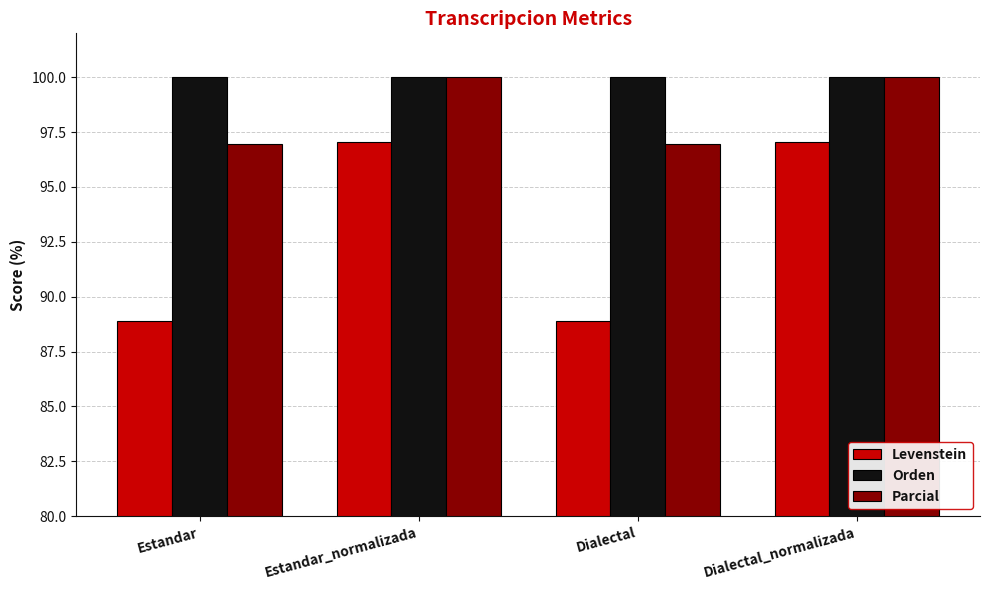

Is the value of Orden at Dialectal greater than the value of Parcial at Dialectal?

Yes